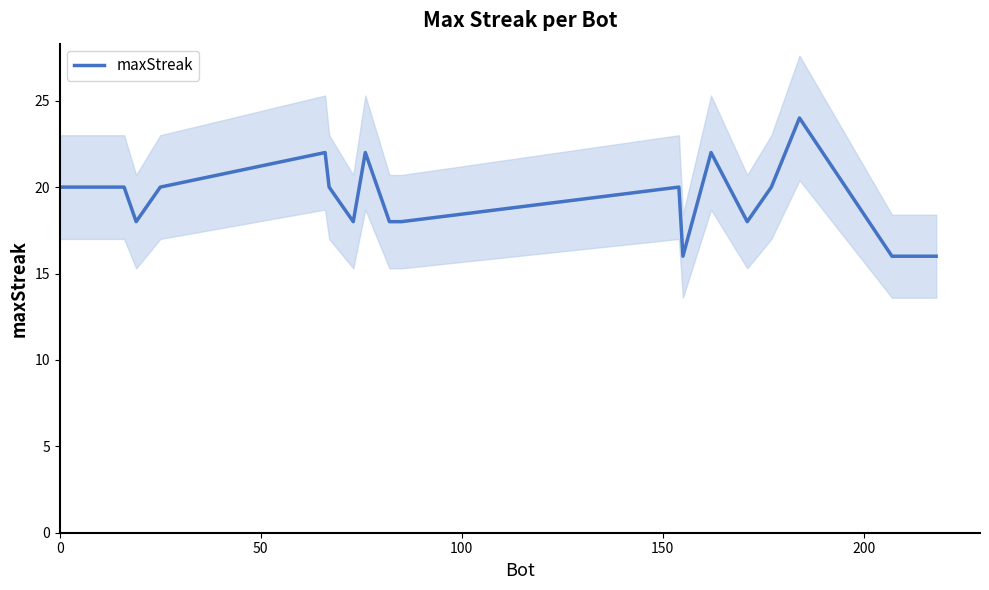

How many values are below 20?

10